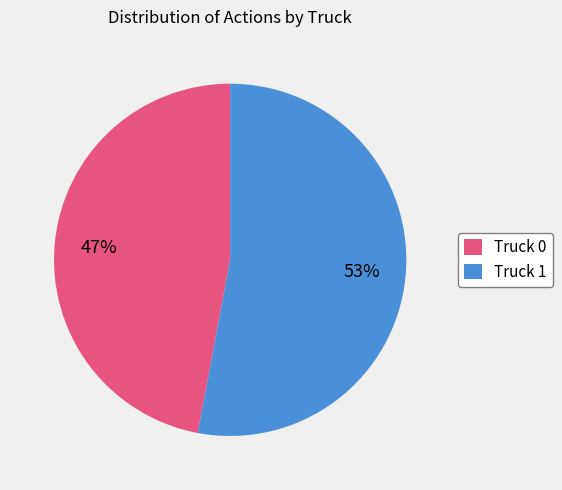

The Truck 0 slice represents 47% of the pie. True or false?

True